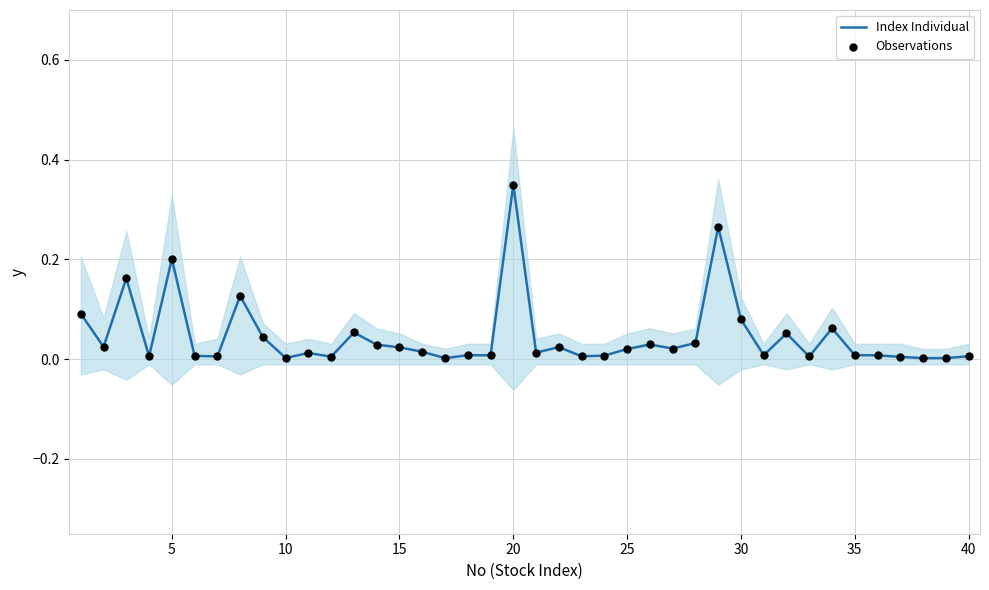

Which series has the widest spread of Y values?

Index Individual